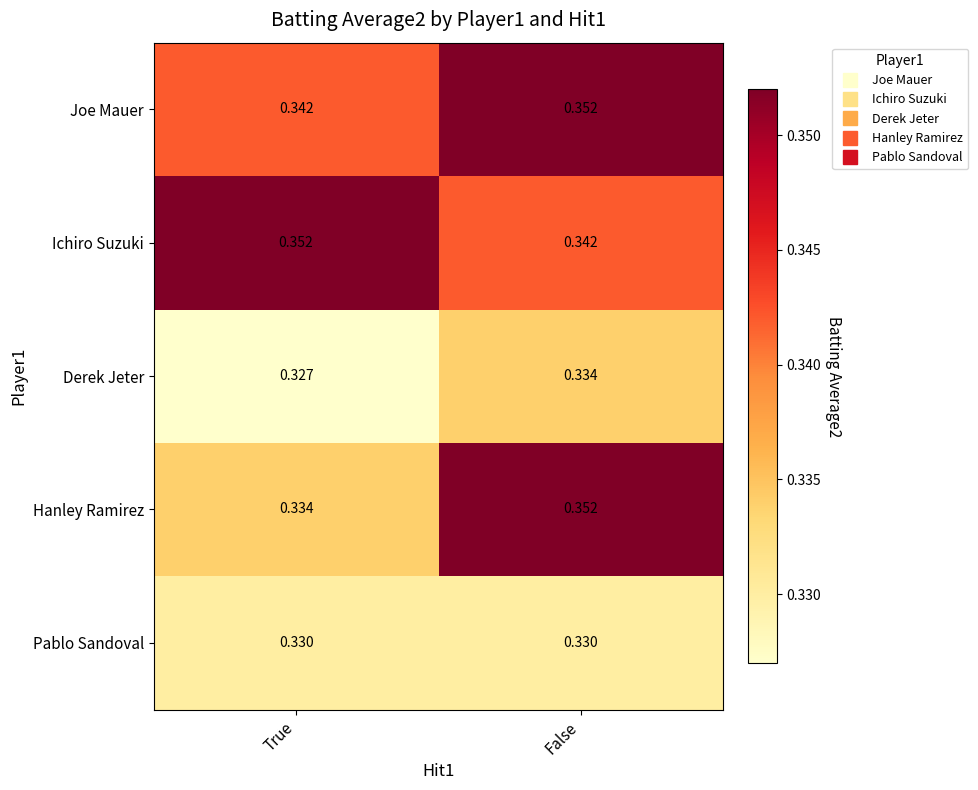

Rank the categories by Joe Mauer value from lowest to highest.

True, False